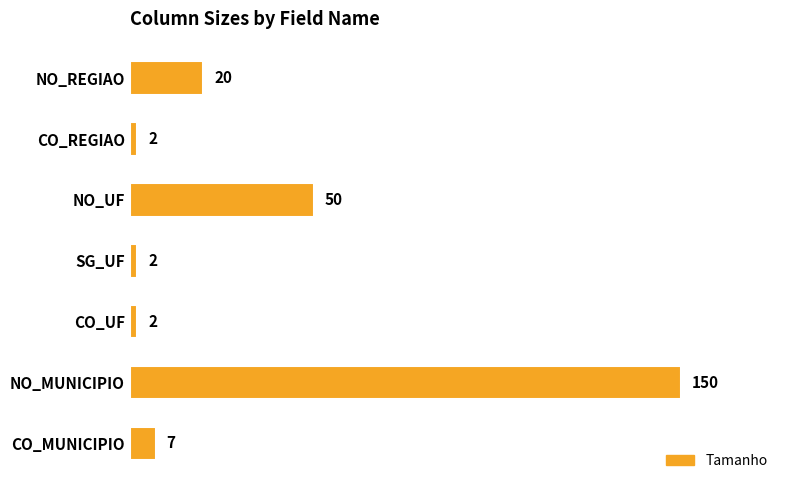

Reading top to bottom, extract all data points from this chart.

NO_REGIAO=20	CO_REGIAO=2	NO_UF=50	SG_UF=2	CO_UF=2	NO_MUNICIPIO=150	CO_MUNICIPIO=7